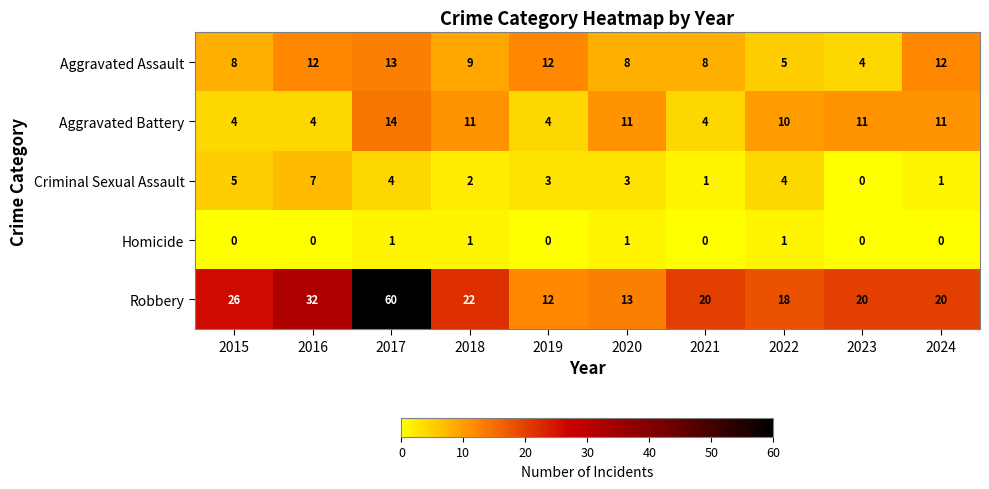

Which category has the lowest value in the Criminal Sexual Assault series?

2023